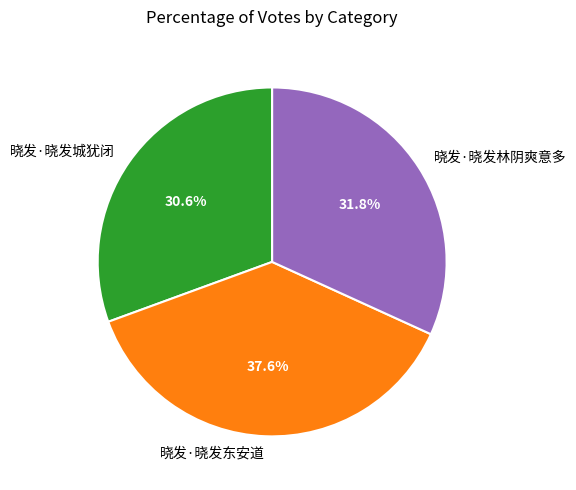

Which has a higher value, 晓发·晓发城犹闭 or 晓发·晓发林阴爽意多?

晓发·晓发林阴爽意多